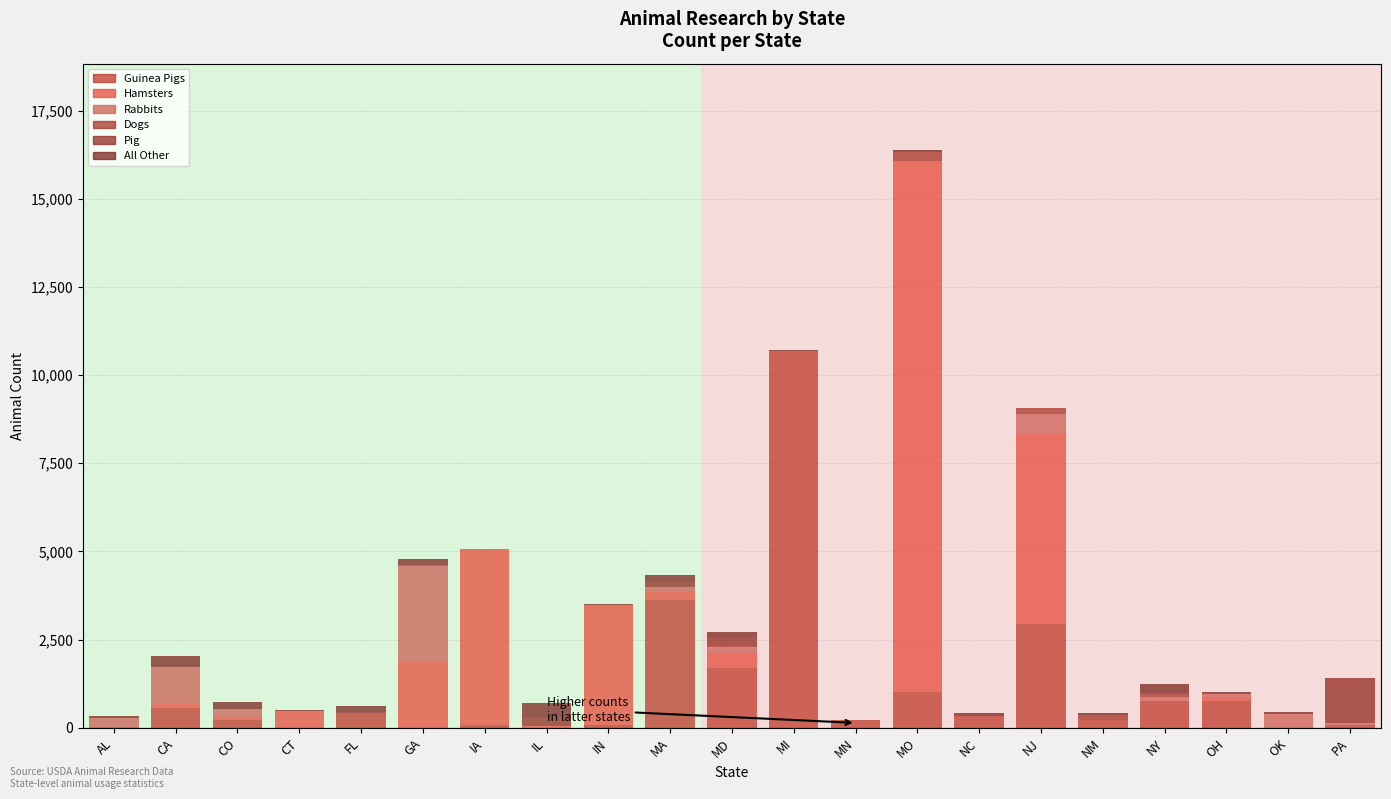

Which series has the largest total across all categories?

Hamsters